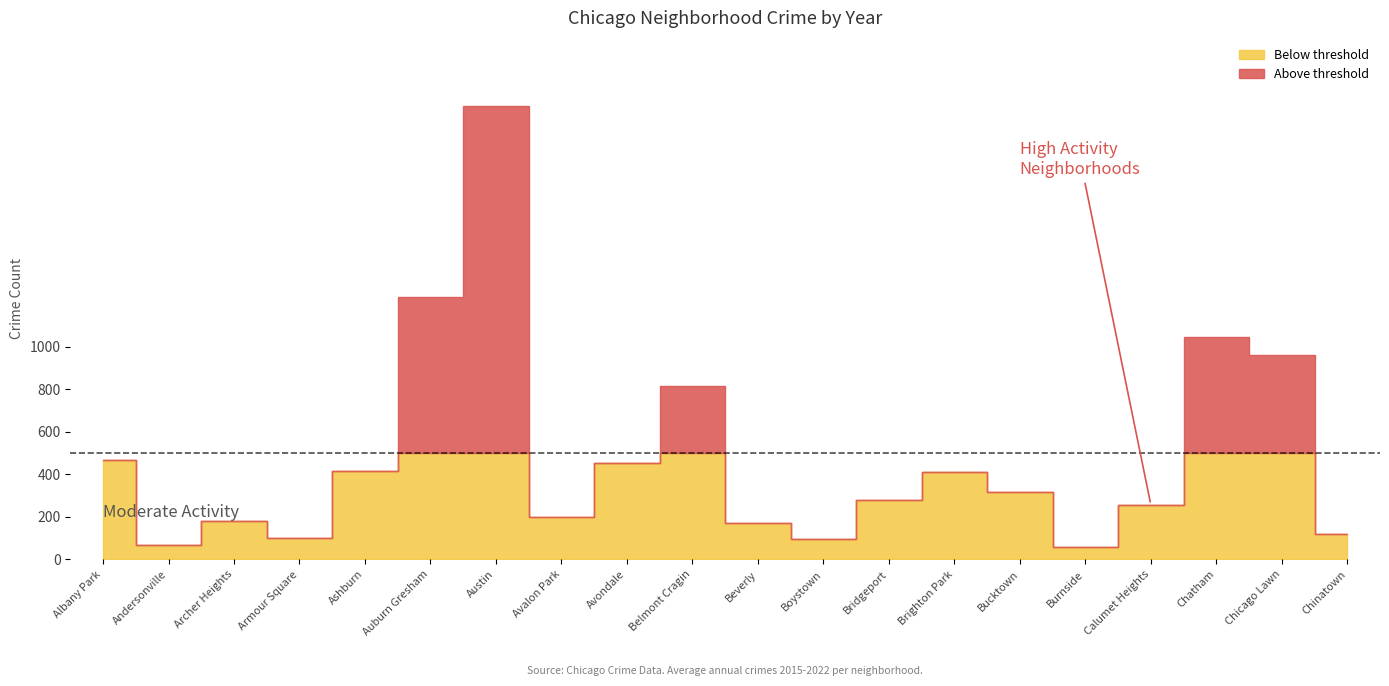

What is the label of the 20th point from the right?

Albany Park